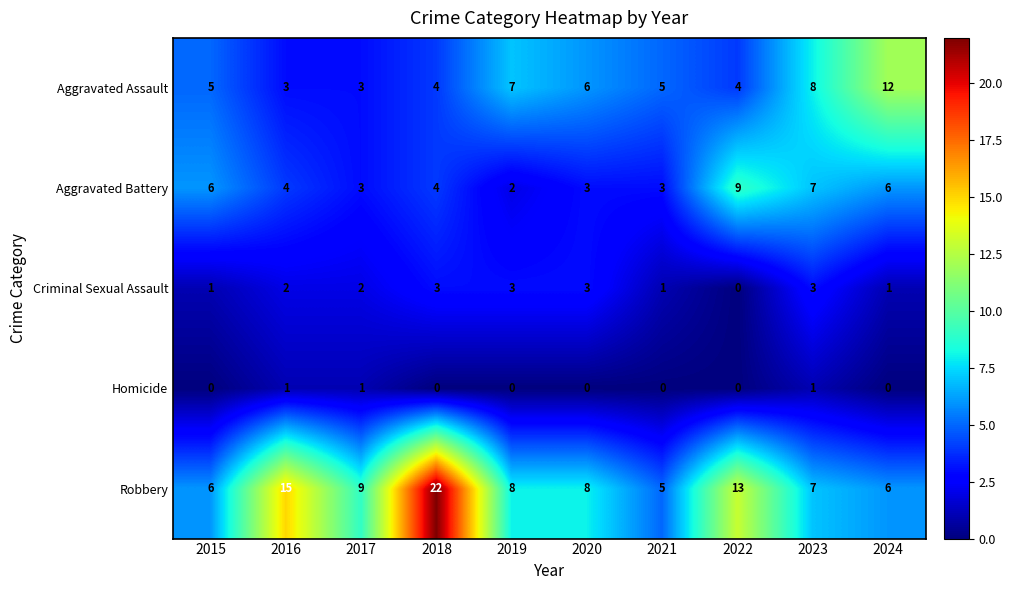

What is the approximate value of Robbery at 2018, to the nearest 5?

20